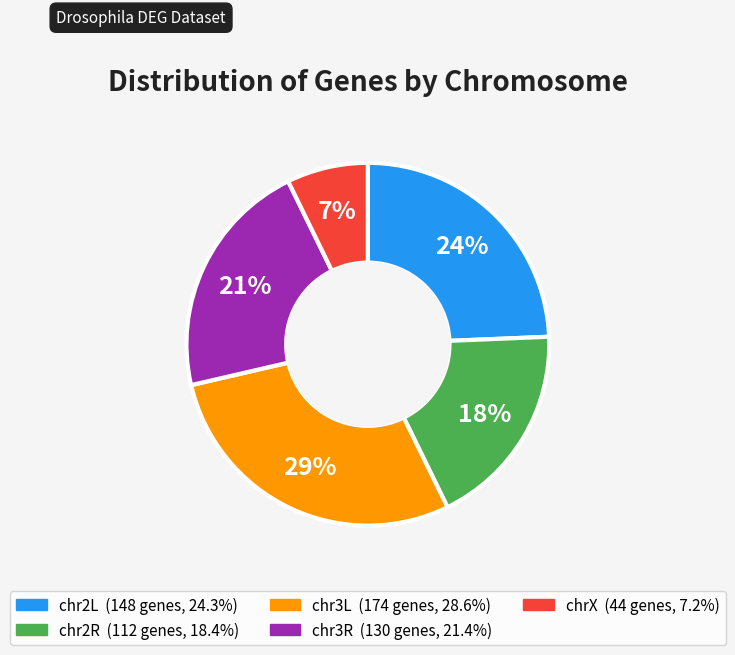

Which category has the smallest portion of the pie?

chrX